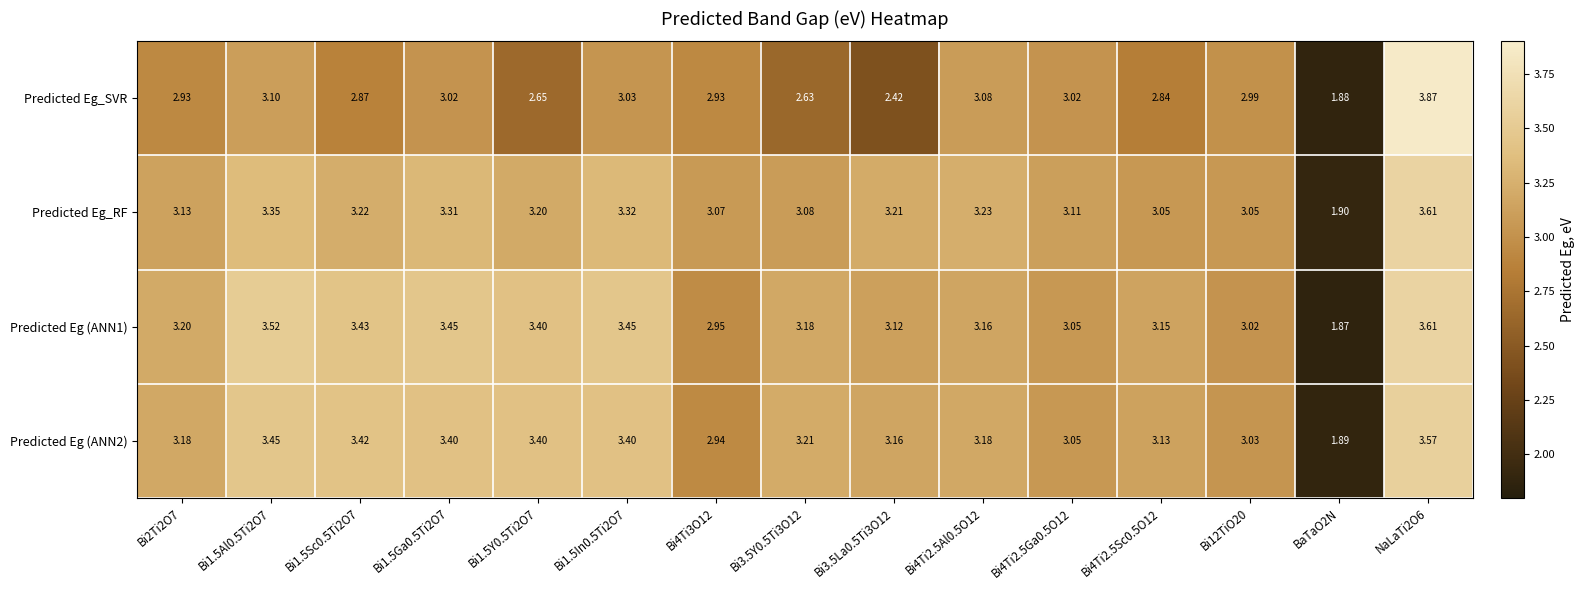

Which series has the widest spread of values?

Predicted Eg_SVR